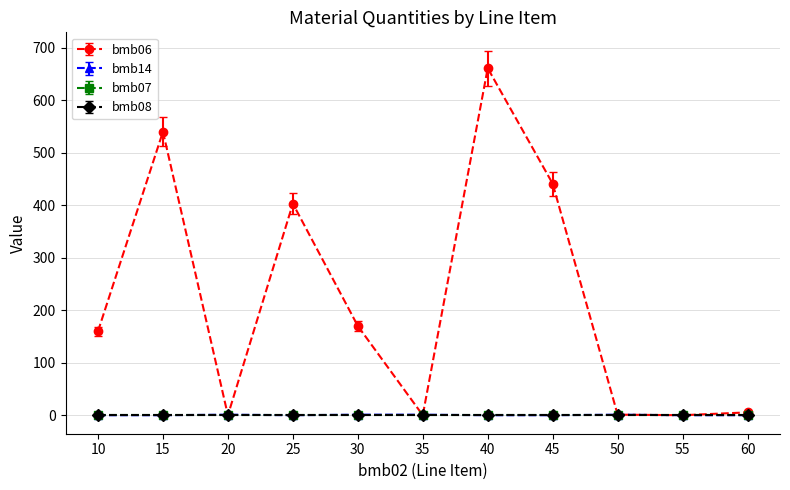

At which category is the sum across all series the highest?

40